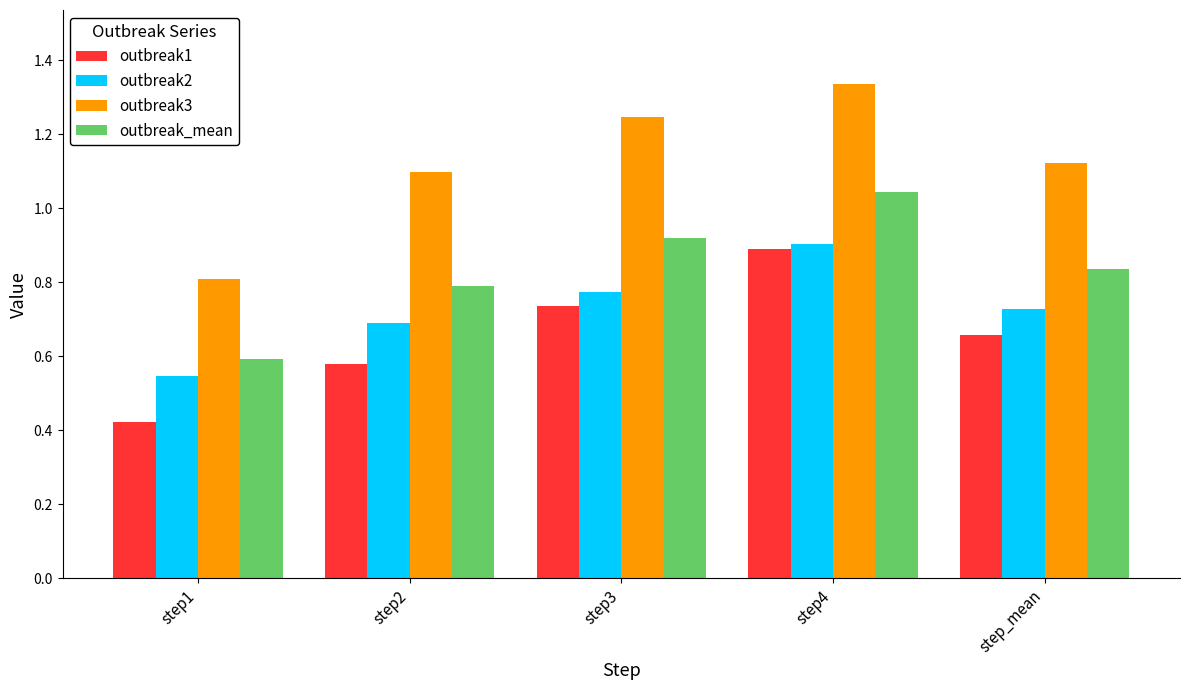

Between step3 and step_mean, which series saw the biggest shift?

outbreak3